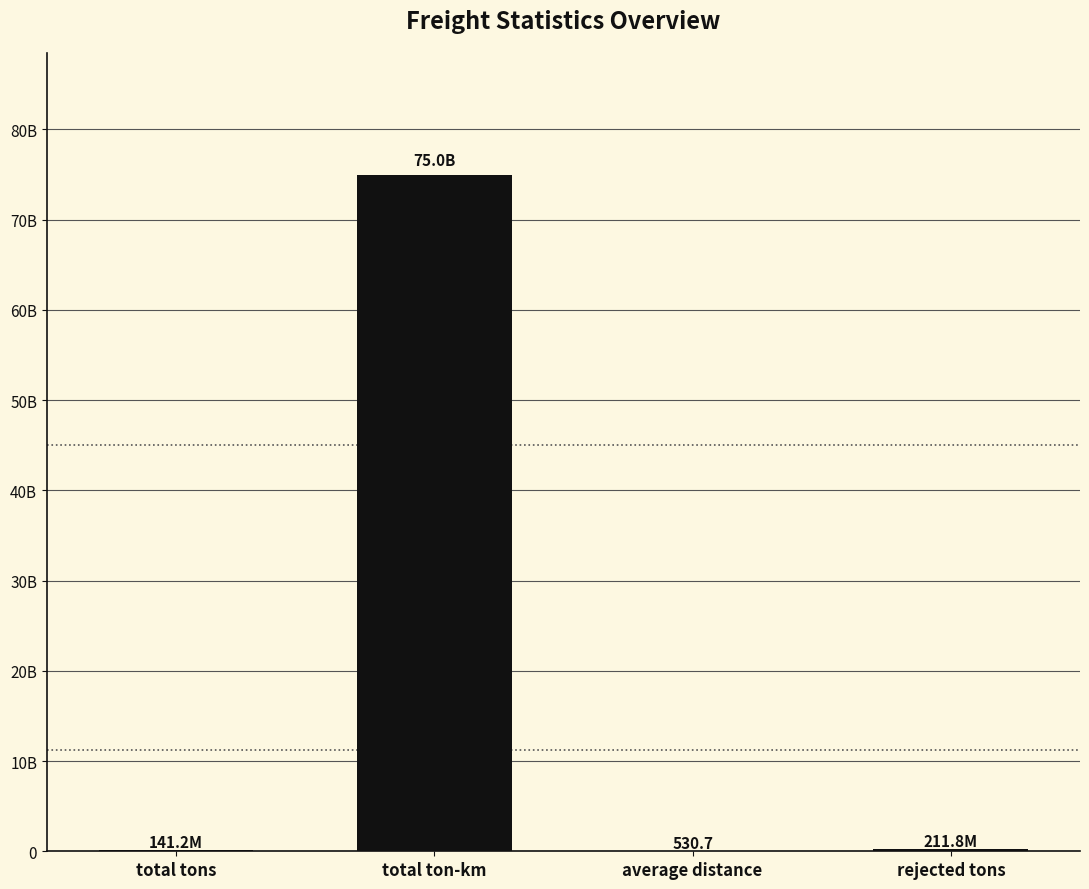

Are the bars horizontal?

No